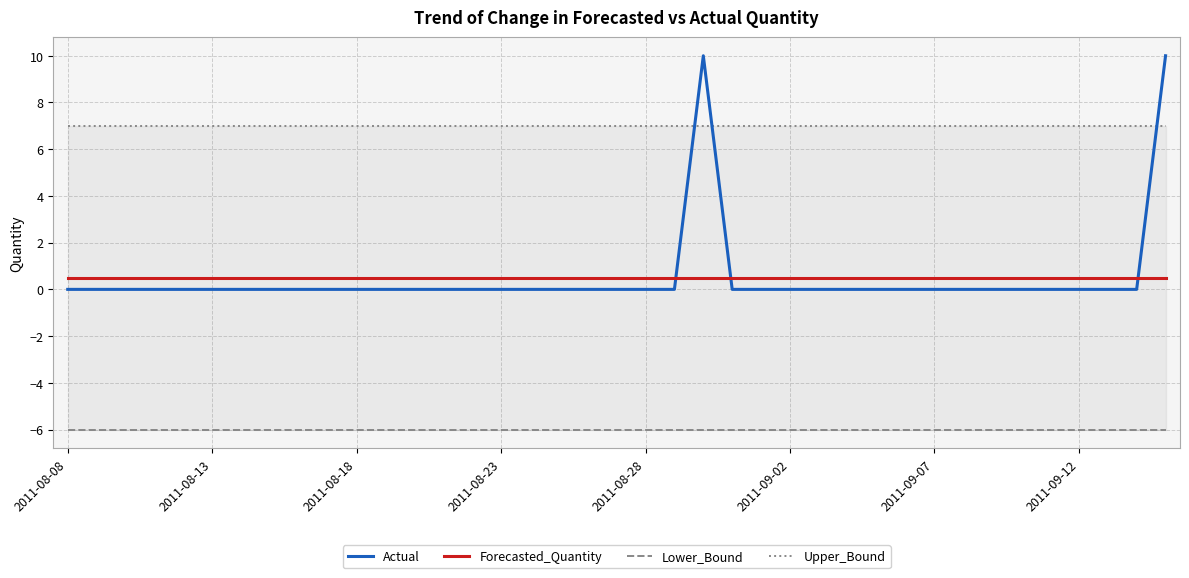

True or false: Forecasted_Quantity and Actual cross at least once.

True